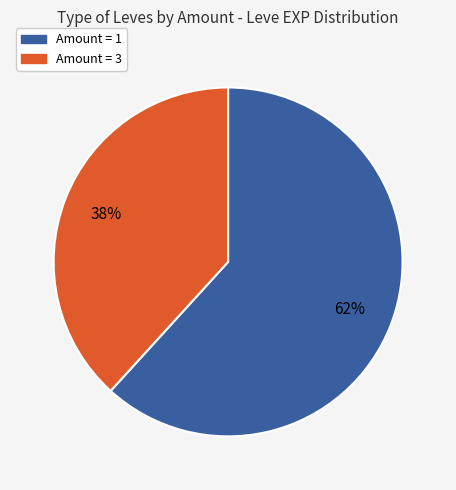

Does any single category account for the majority?

Yes